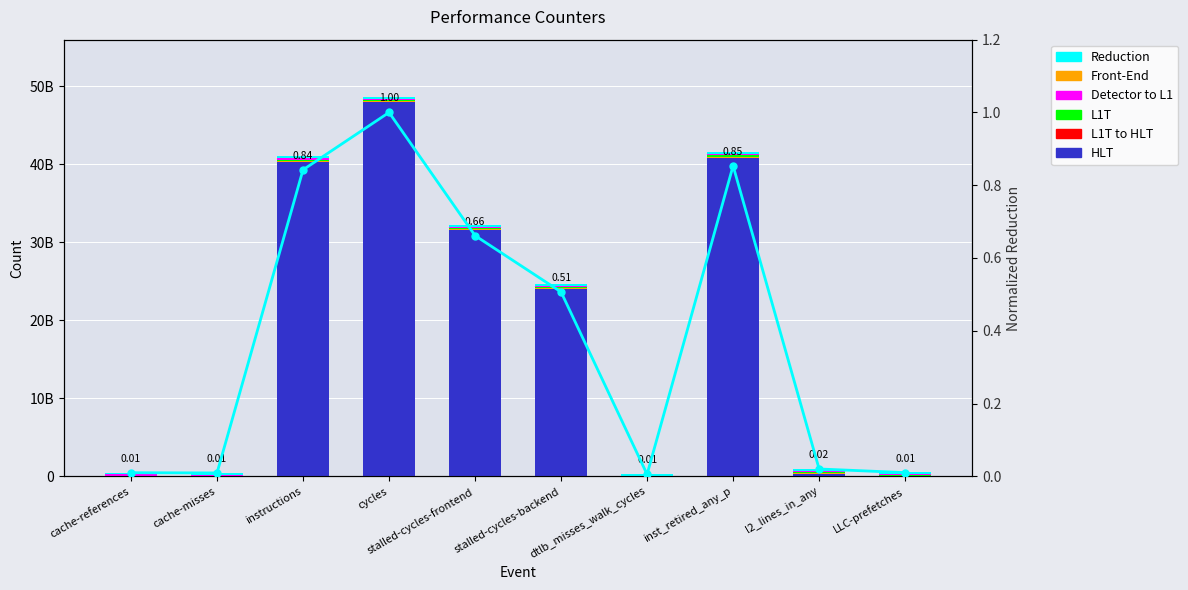

At how many categories does at least one series exceed 1851306532?

5